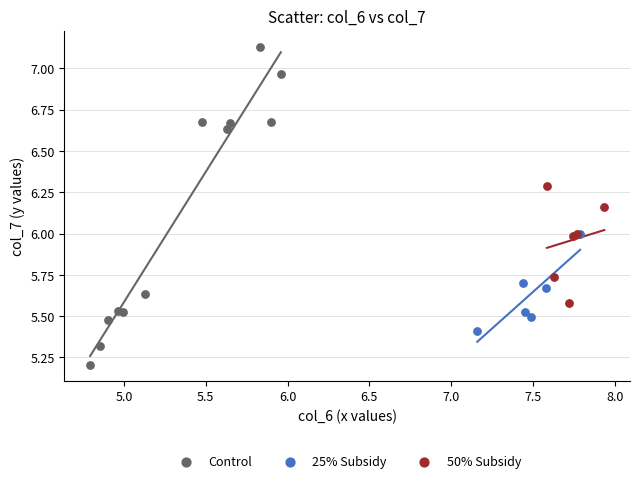

Which series reaches the maximum Y coordinate?

Control